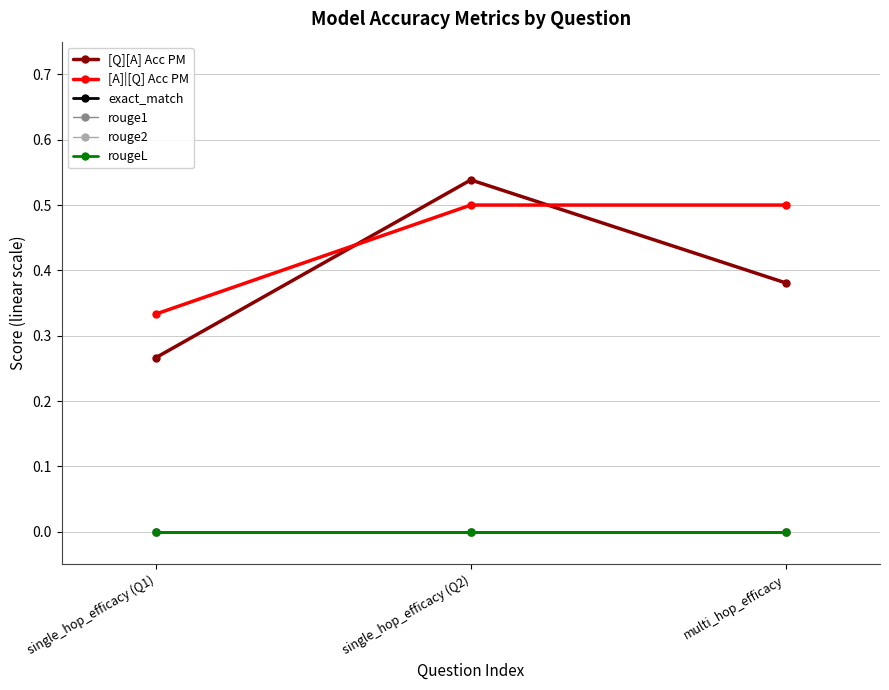

At how many categories does at least one series exceed 0?

3